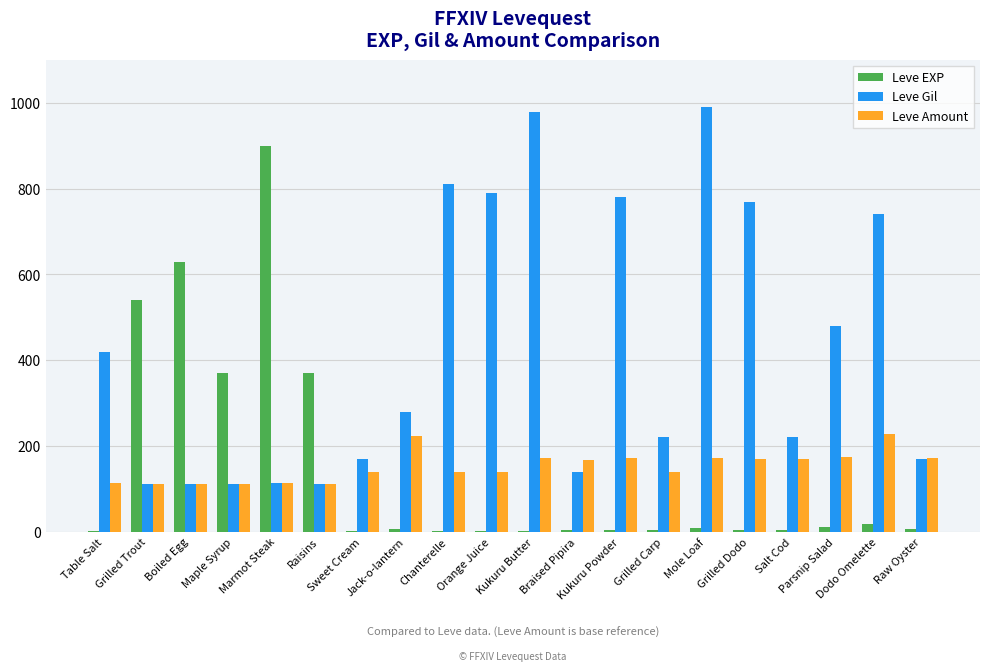

Which series has the largest total across all categories?

Leve Gil